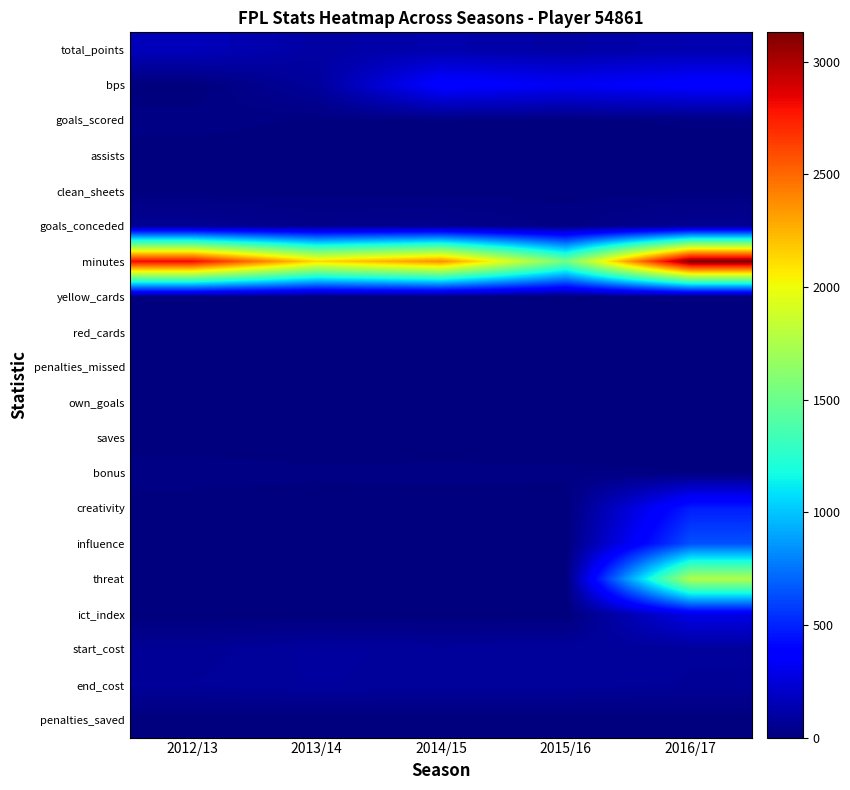

What is the spread (max minus min) of values at 2012/13?

2818.0